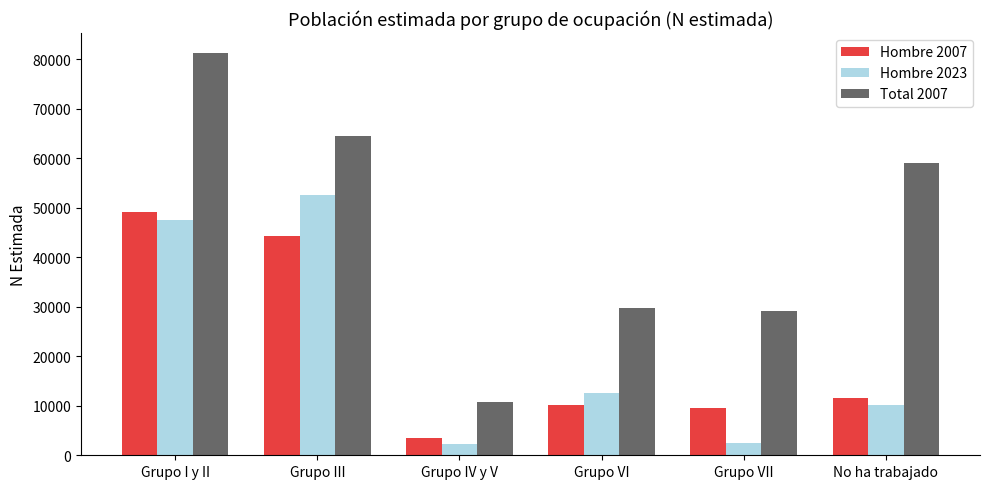

At which label does Hombre 2023 first exceed 12582?

Grupo I y II